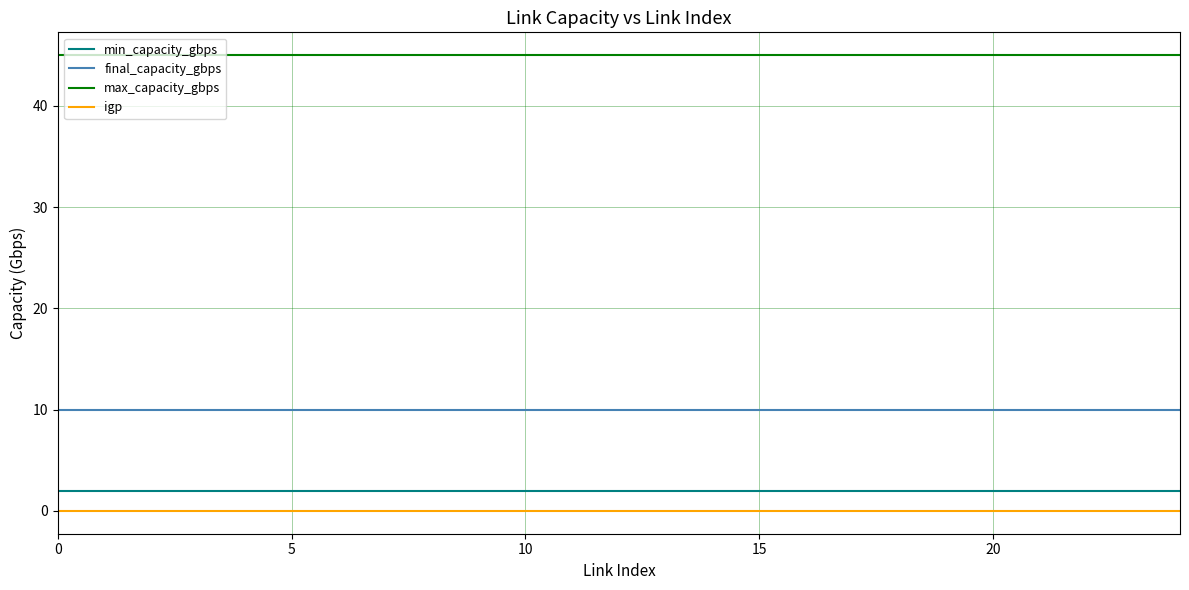

True or false: max_capacity_gbps and min_capacity_gbps cross at least once.

False